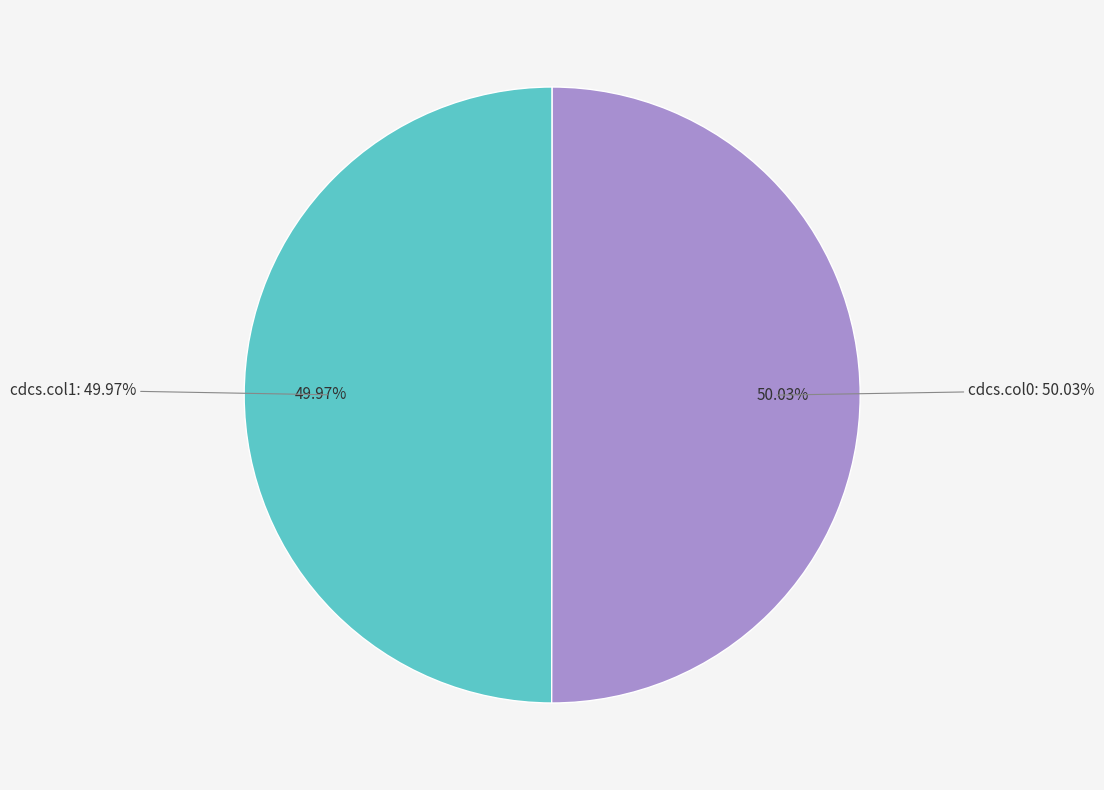

What percentage do cdcs.col1 and cdcs.col0 together represent?

100.0%